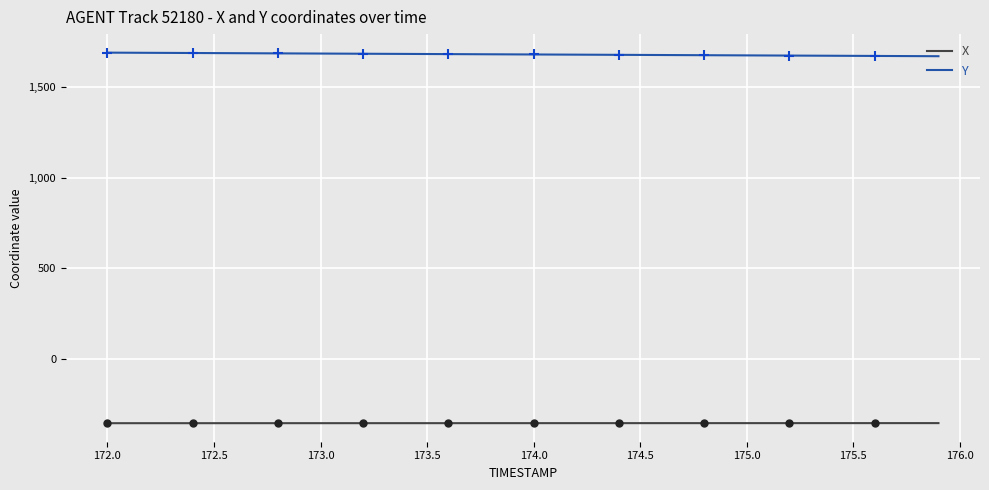

Reading left to right, list all the values displayed in this chart.

X: -356.6	-356.6	-356.5	-356.5	-356.5	-356.5	-356.5	-356.5	-356.5	-356.5	-356.4	-356.4	-356.4	-356.4	-356.4	-356.4	-356.4	-356.4	-356.4	-356.3	-356.3	-356.3	-356.3	-356.3	-356.3	-356.3	-356.3	-356.3	-356.2	-356.2	-356.2	-356.2	-356.2	-356.2	-356.2	-356.2	-356.2	-356.1	-356.1	-356.1
Y: 1692.0	1691.5	1691.0	1690.5	1690.0	1689.5	1689.0	1688.5	1688.0	1687.5	1687.0	1686.5	1686.0	1685.5	1685.0	1684.4	1683.9	1683.4	1682.9	1682.4	1681.9	1681.4	1680.9	1680.4	1679.9	1679.4	1678.9	1678.4	1677.9	1677.3	1676.8	1676.3	1675.8	1675.3	1674.8	1674.3	1673.8	1673.3	1672.8	1672.3